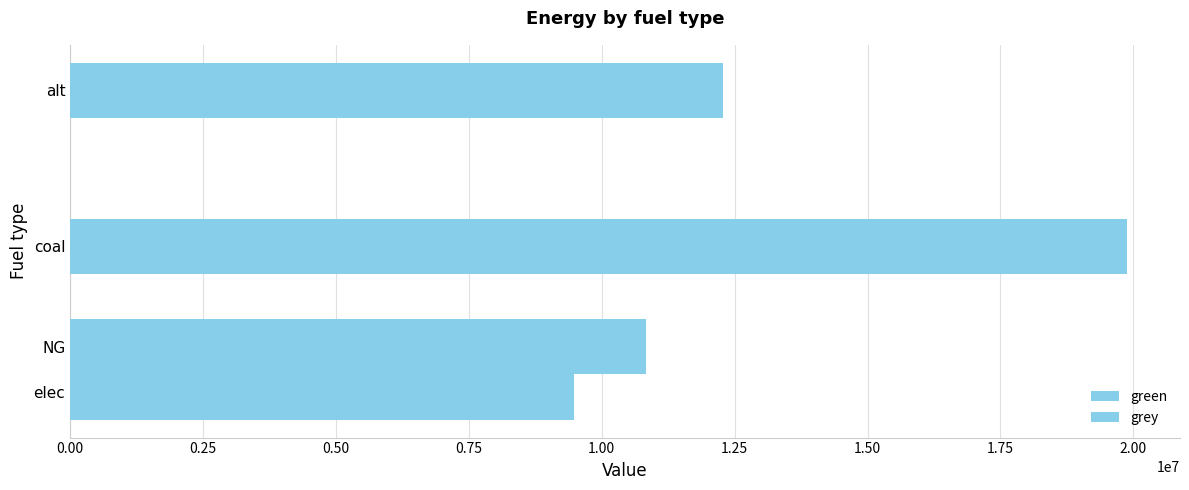

What is the sum of all green values?

21756357.6